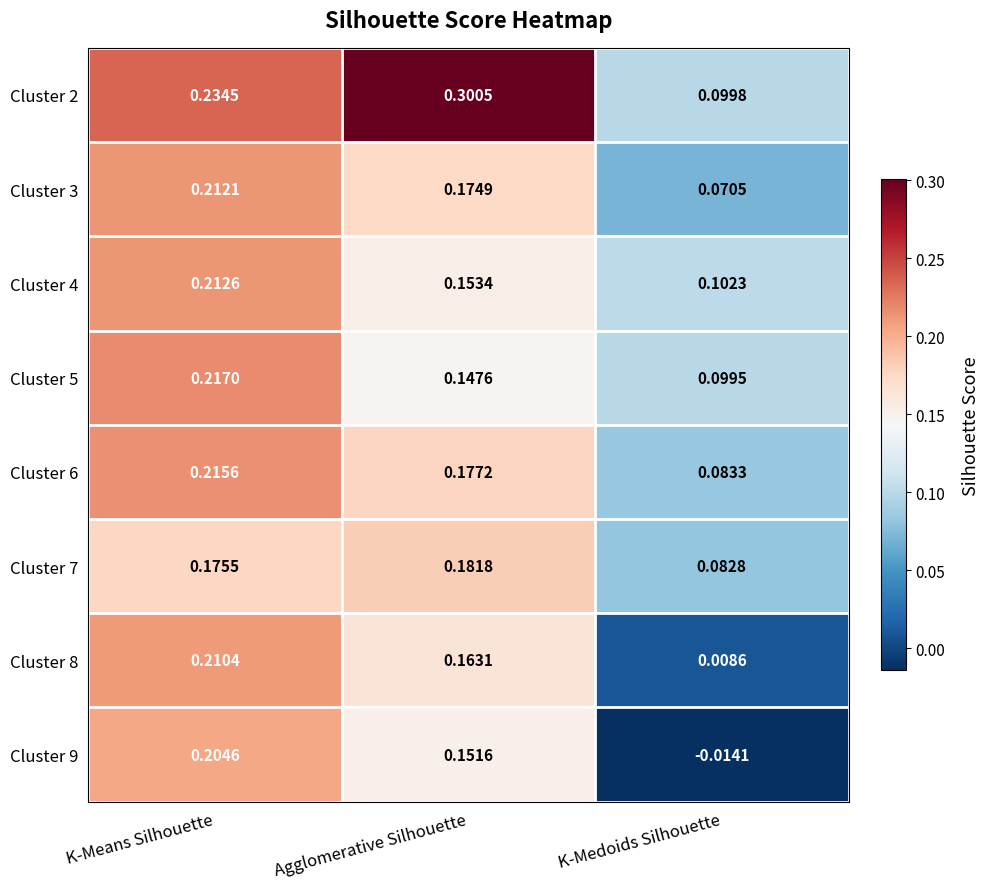

At which category is the sum across all series the highest?

K-Means Silhouette